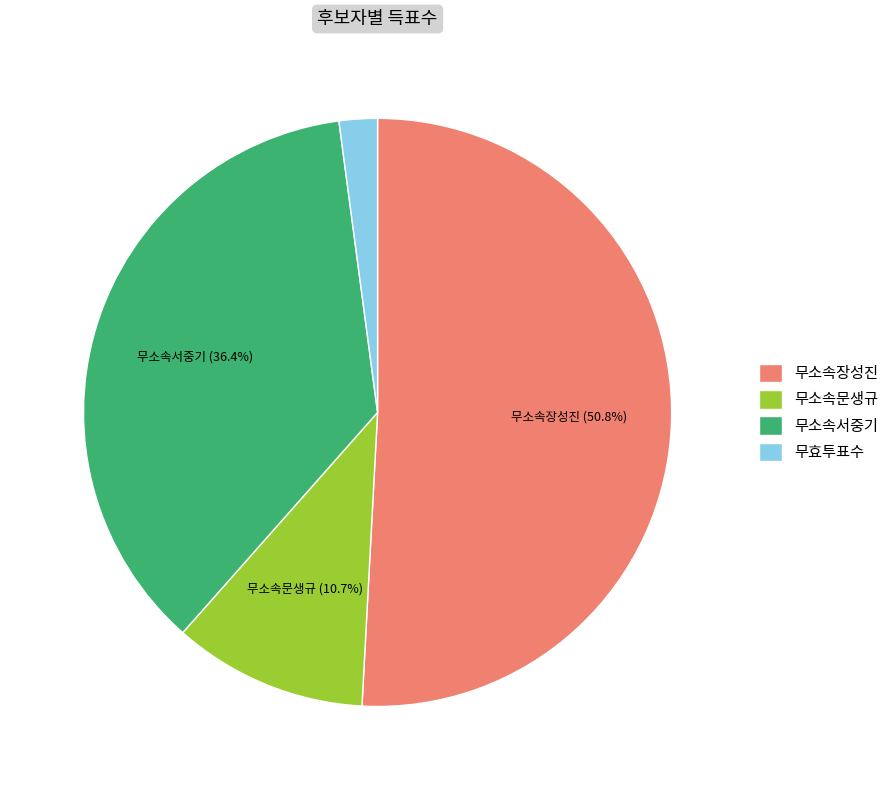

What percentage is the 무소속문생규 slice, to the nearest percent?

11%